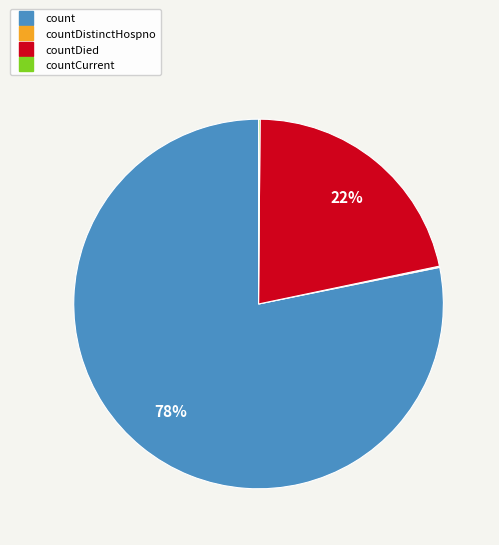

Does any single category account for the majority?

Yes